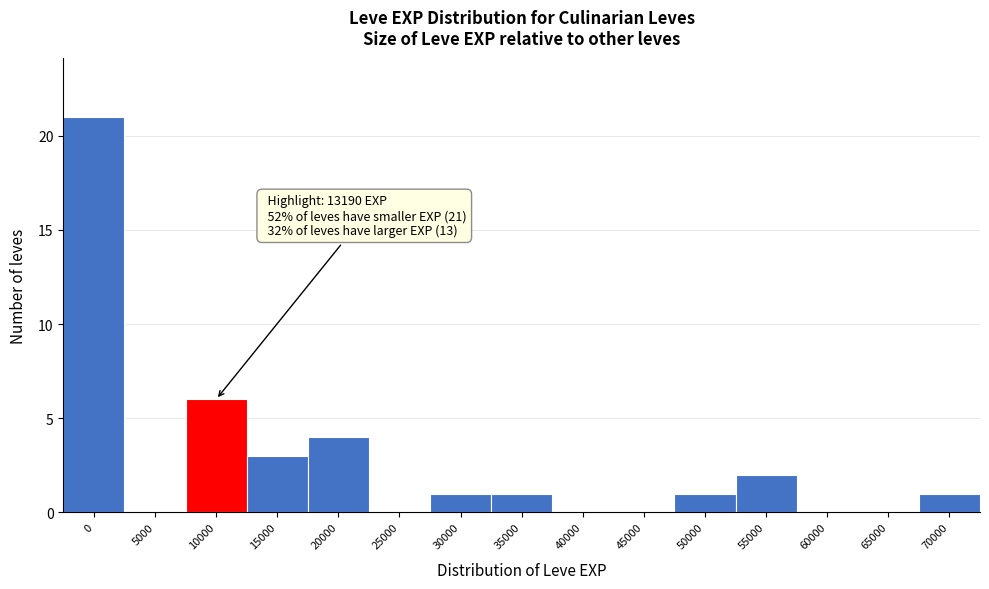

Reading right to left, extract all data points from this chart.

70000=1	65000=0	60000=0	55000=2	50000=1	45000=0	40000=0	35000=1	30000=1	25000=0	20000=4	15000=3	10000=6	5000=0	0=21